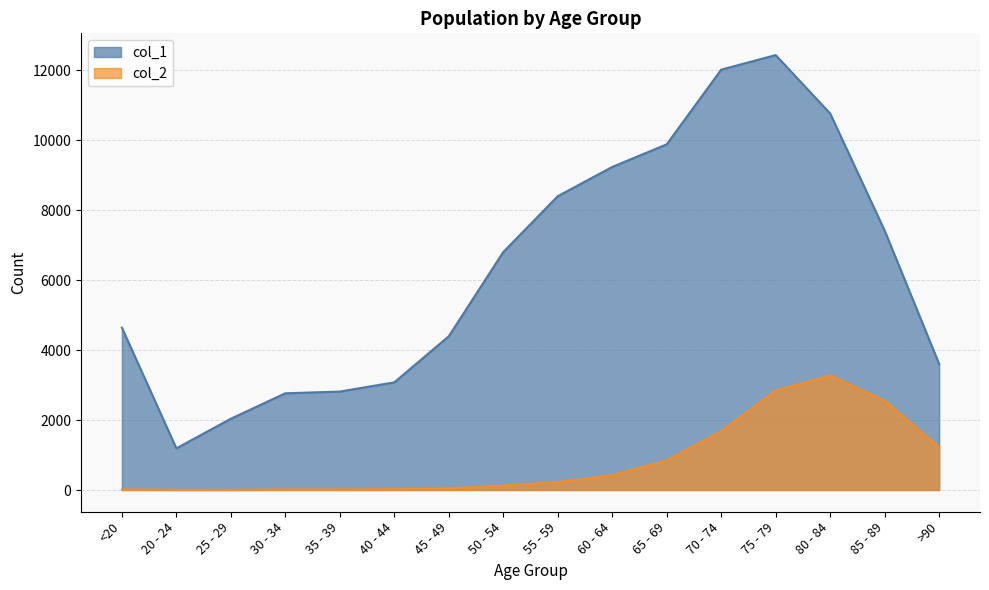

At 65 - 69, list the series in order from largest to smallest.

col_1, col_2